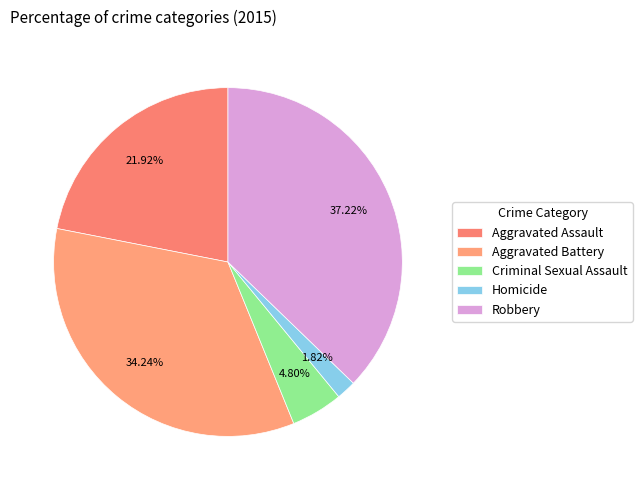

True or false: Robbery accounts for 48% of the total.

False